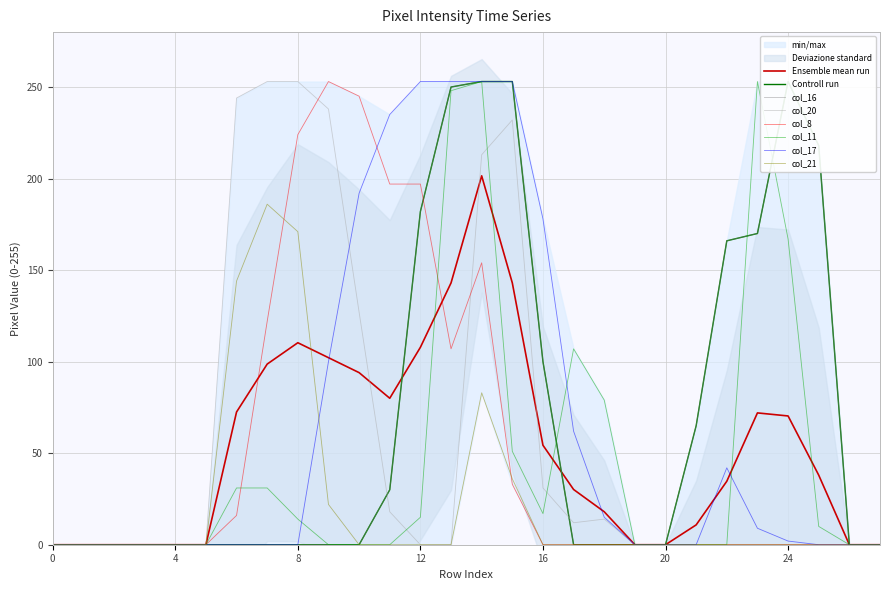

The col_21 series shows 0 at 1. True or false?

True